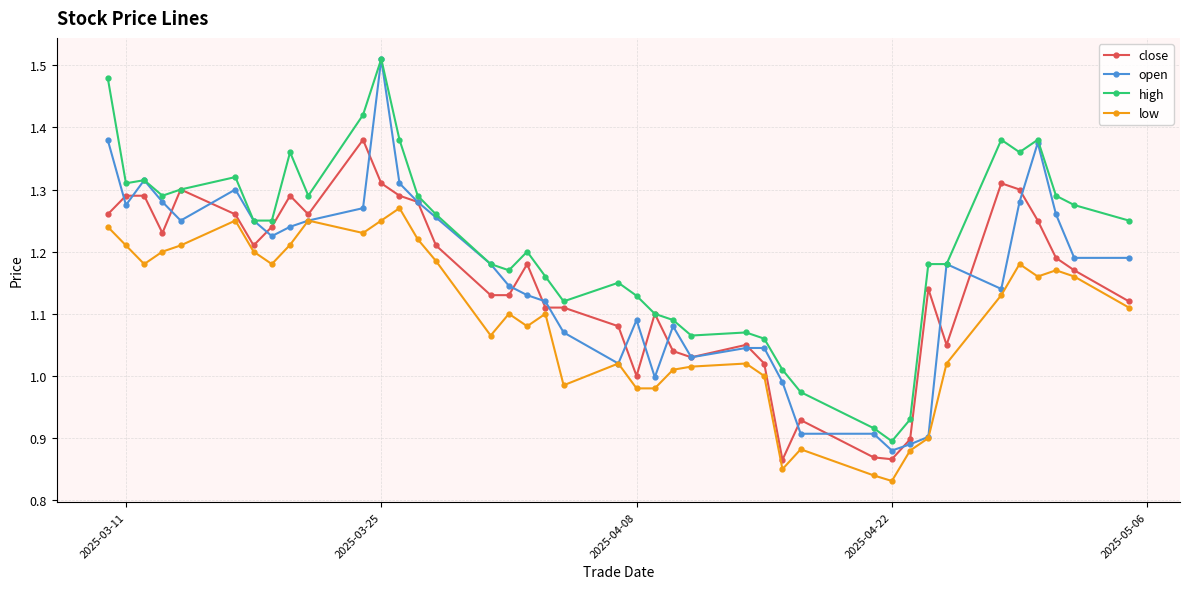

At how many categories does at least one series exceed 0?

40